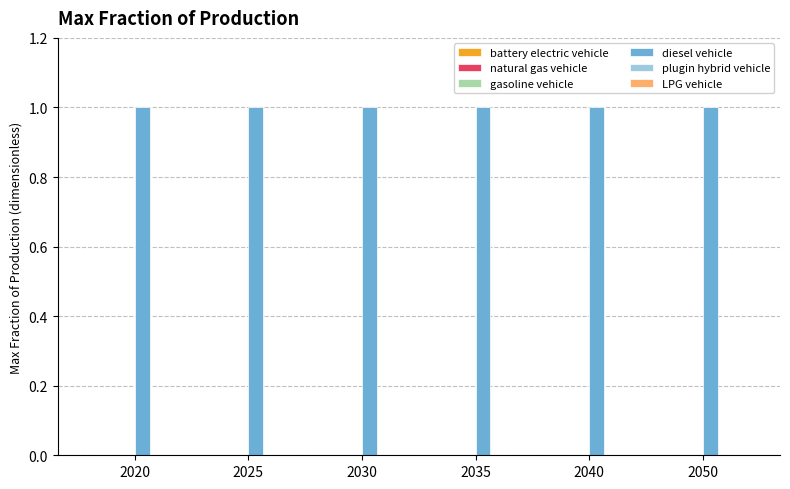

How many bars are there in each group?

6